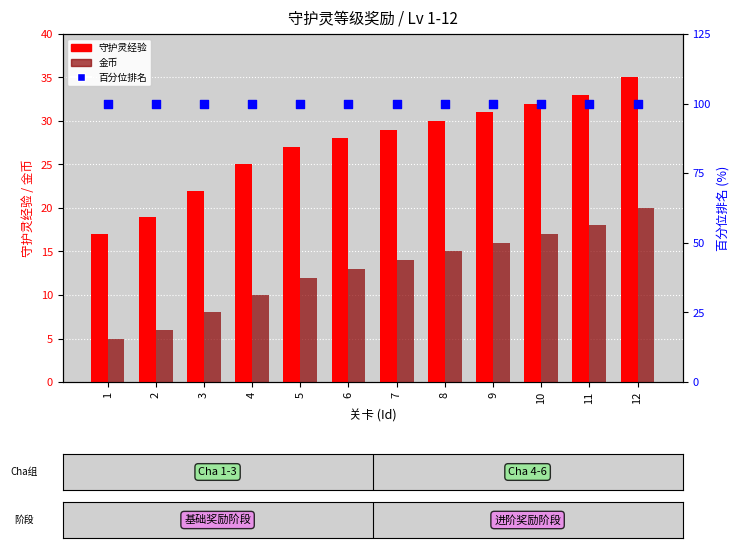

What are all the series names shown in the legend?

守护灵经验, 金币, 百分位排名